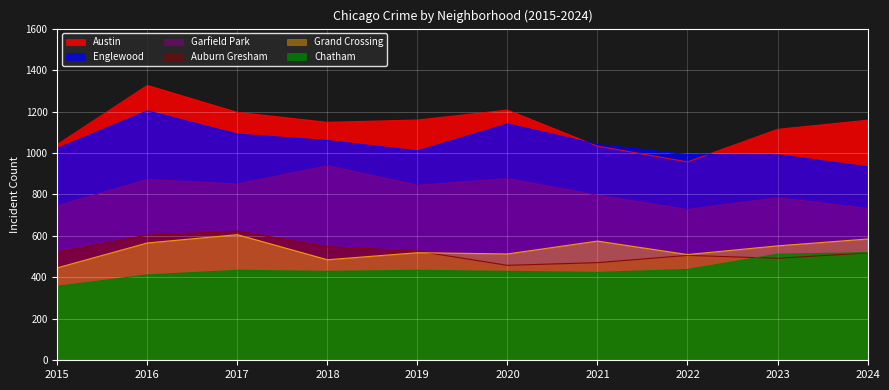

In Englewood, how many points are higher than both neighbors (excluding endpoints)?

2